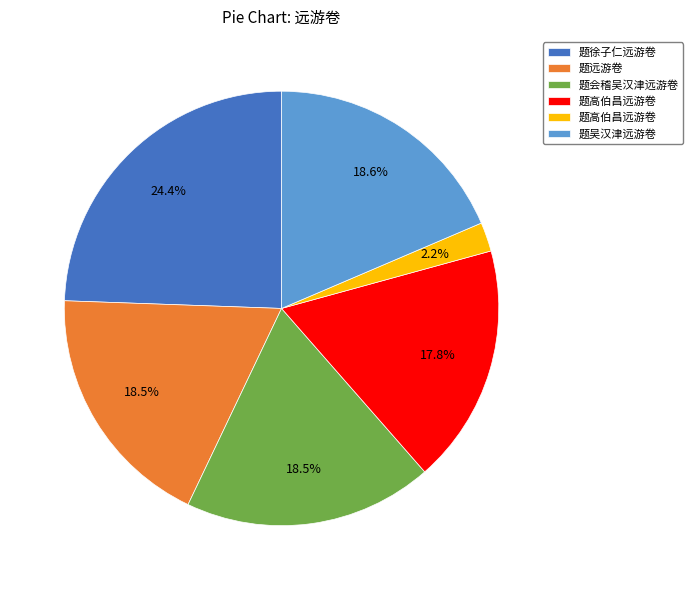

Is there a majority slice in this chart?

No